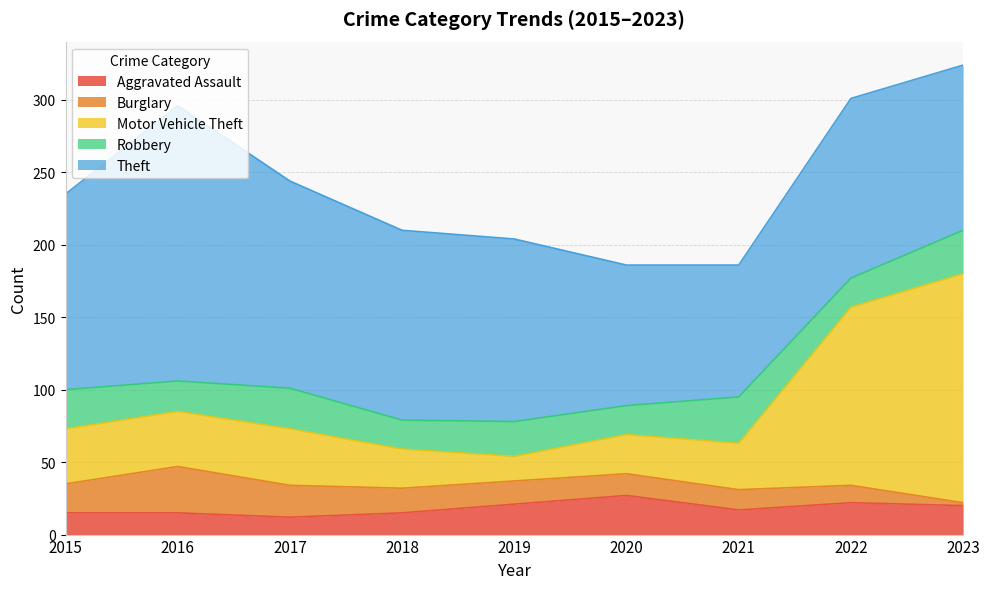

True or false: Burglary has a value of 6 at 2018.

False